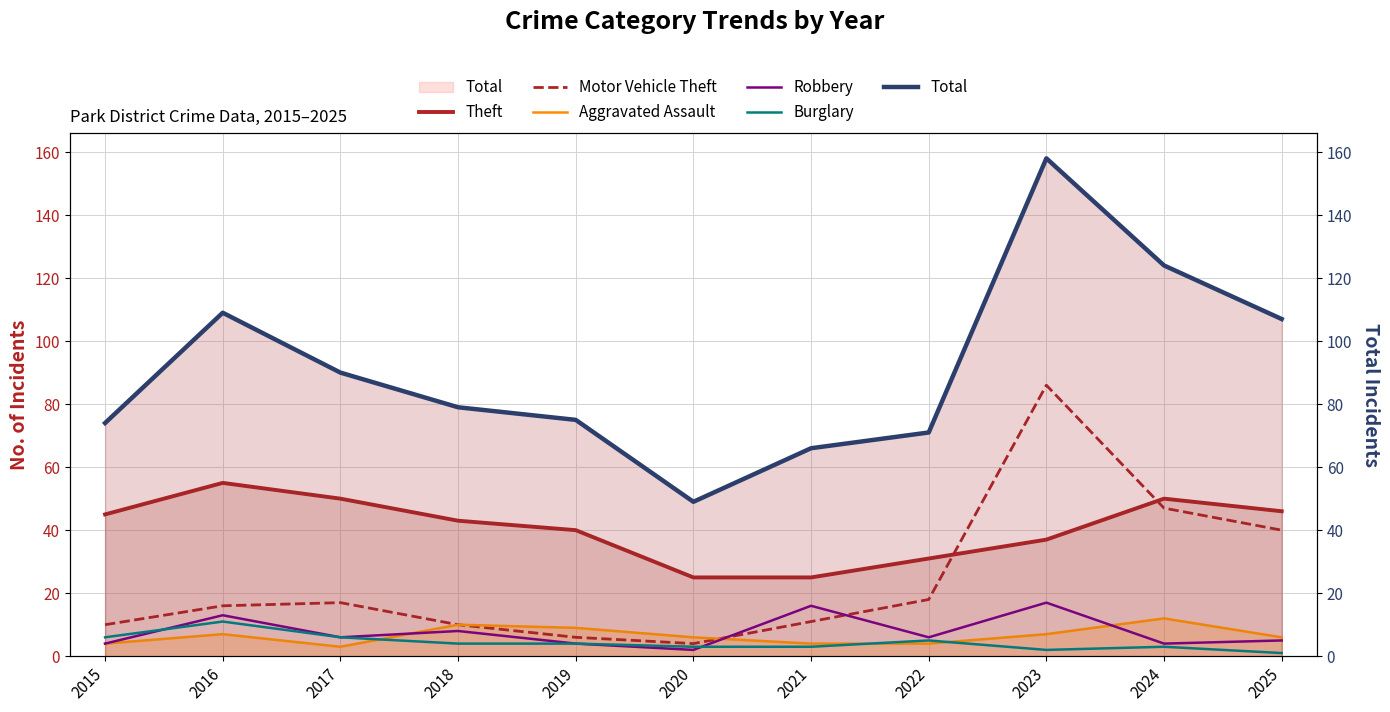

Does the chart have visible grid lines?

Yes